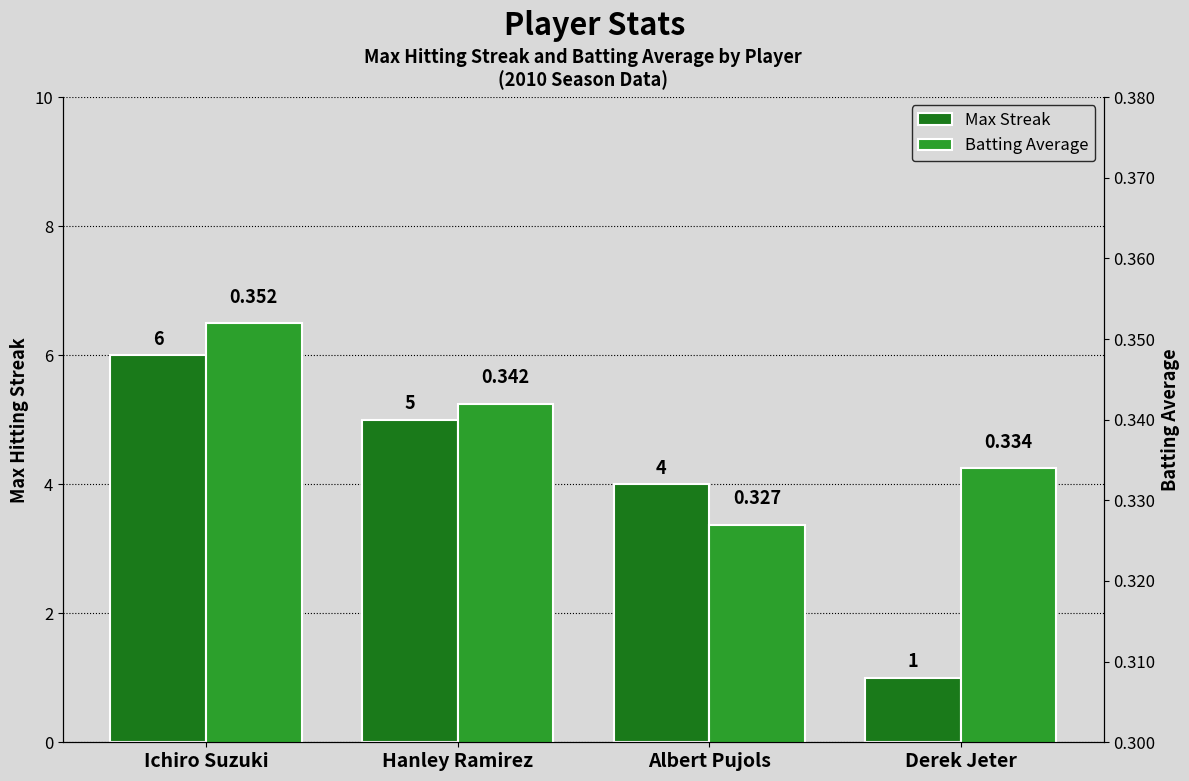

At which category is the sum across all series the highest?

Ichiro Suzuki